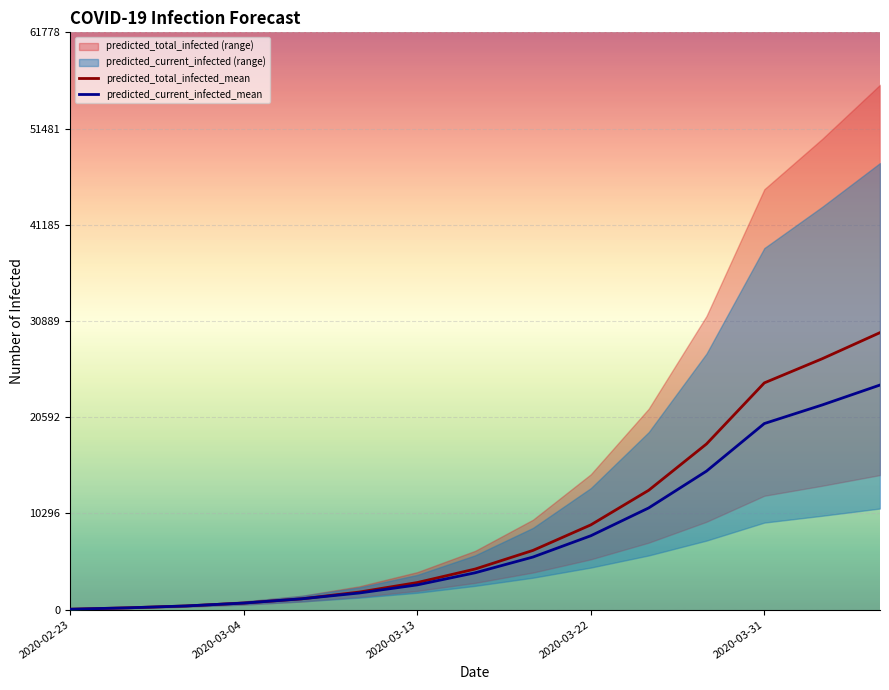

What is the value of the predicted_total_infected_mean point at the 3rd from the left?

400